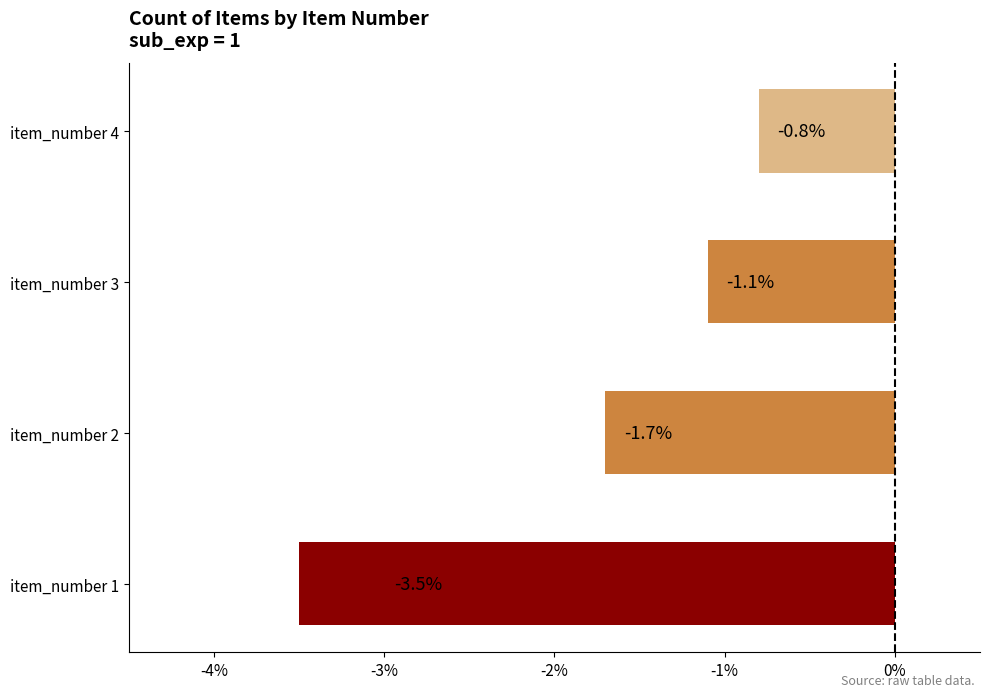

Reading bottom to top, transcribe all the data shown in this chart.

-3.5	-1.7	-1.1	-0.8